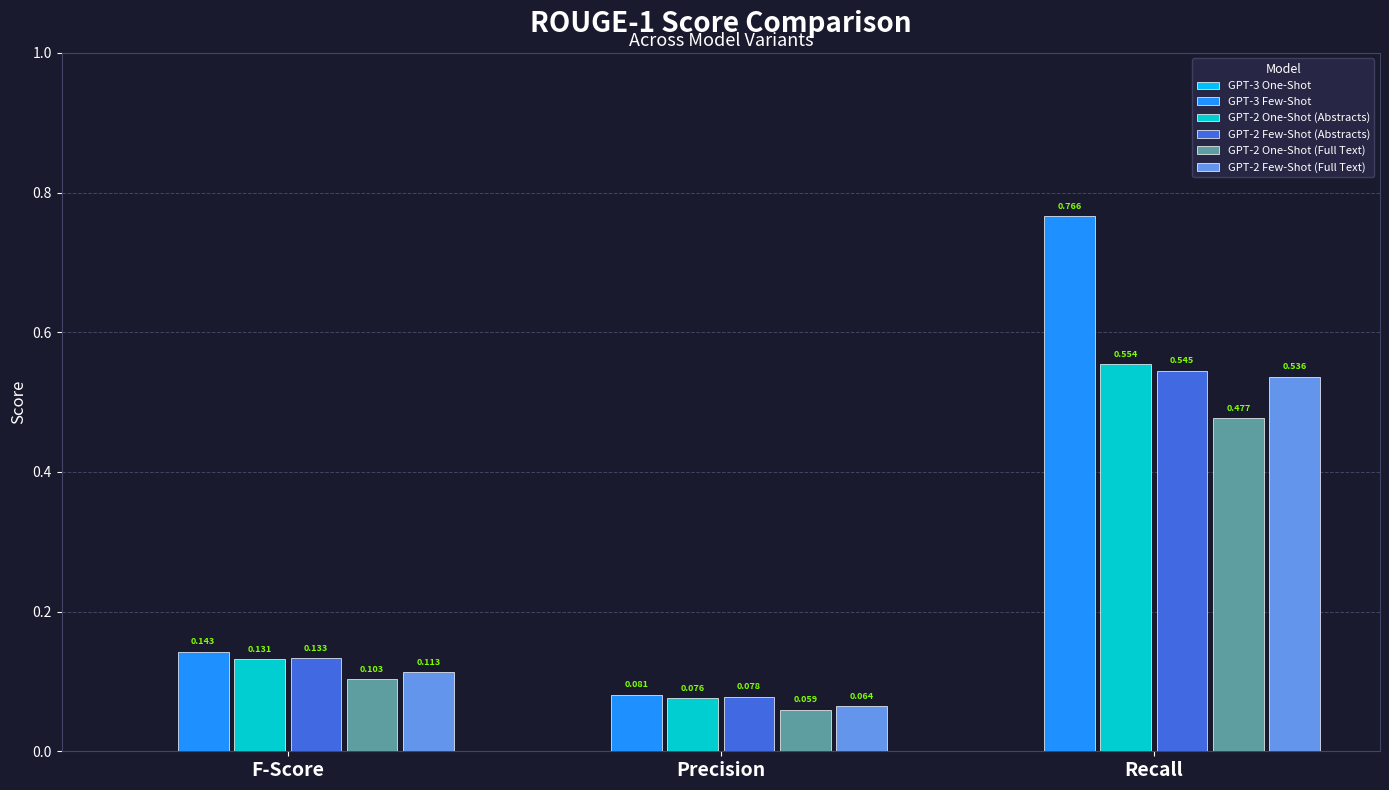

At which category is the sum across all series the highest?

Recall